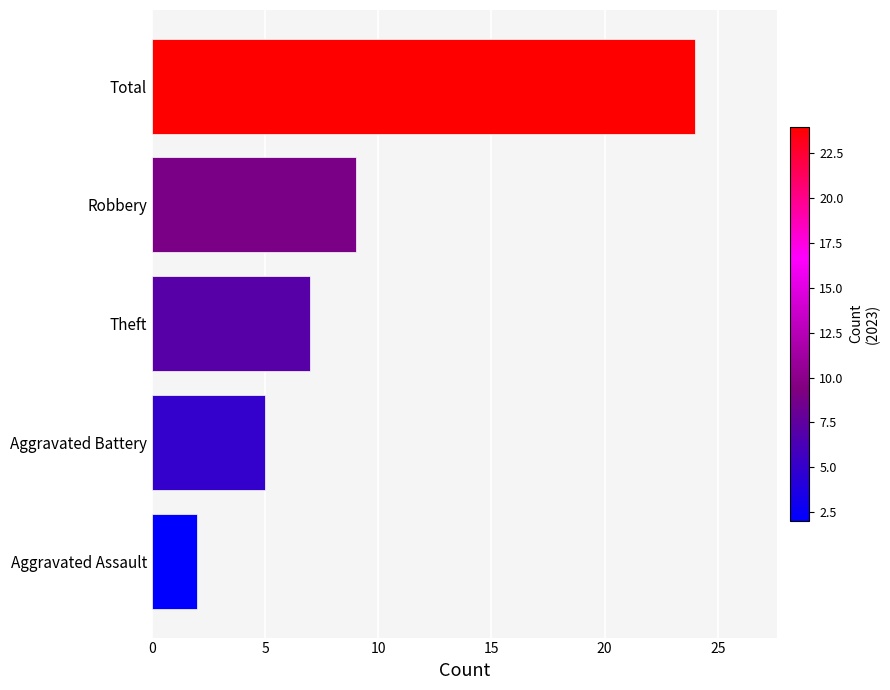

The chart shows a value of 7 at Theft. True or false?

True